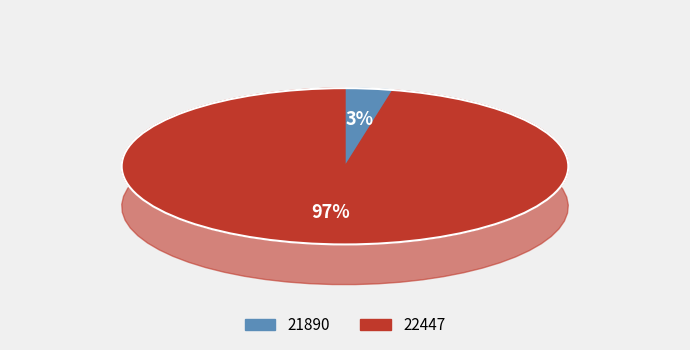

To the nearest percent, what percentage of the pie is 22447?

97%